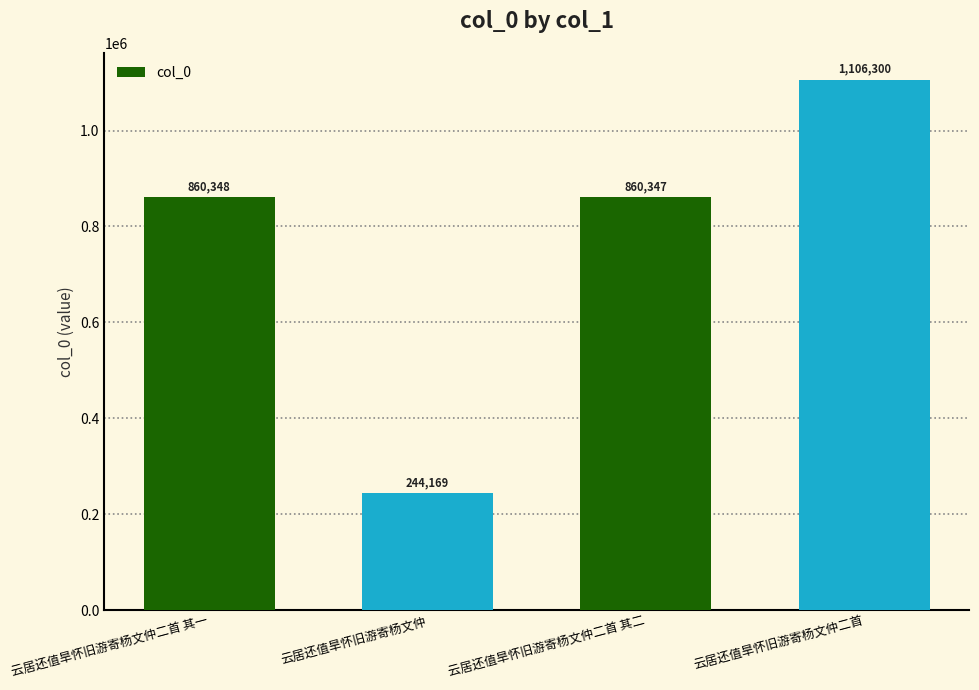

Rank the categories by value from highest to lowest.

云居还值旱怀旧游寄杨文仲二首, 云居还值旱怀旧游寄杨文仲二首 其一, 云居还值旱怀旧游寄杨文仲二首 其二, 云居还值旱怀旧游寄杨文仲